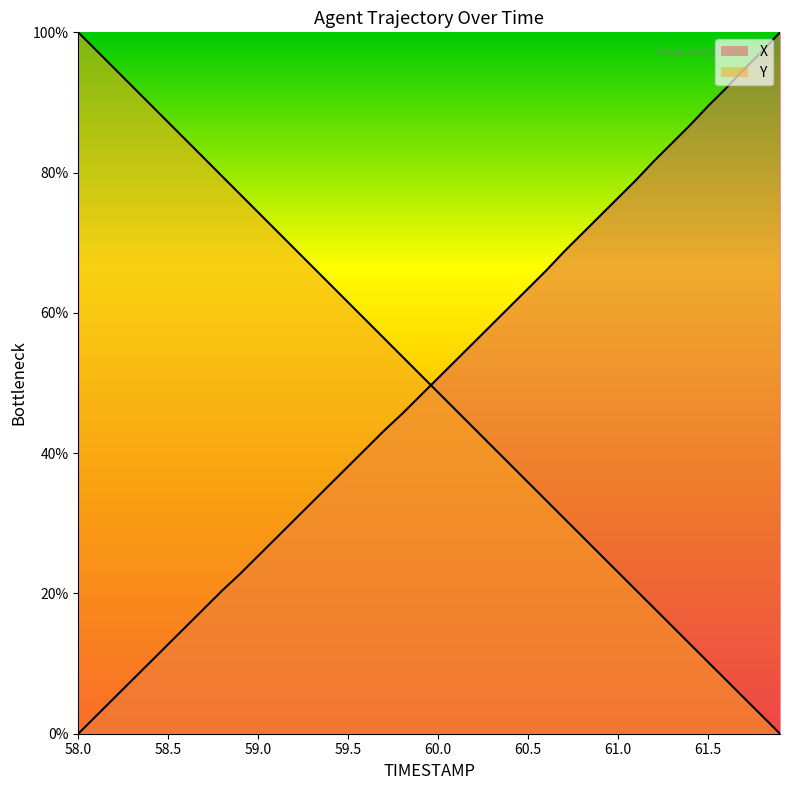

The value of Y at 60.1 is 46.1. True or false?

True